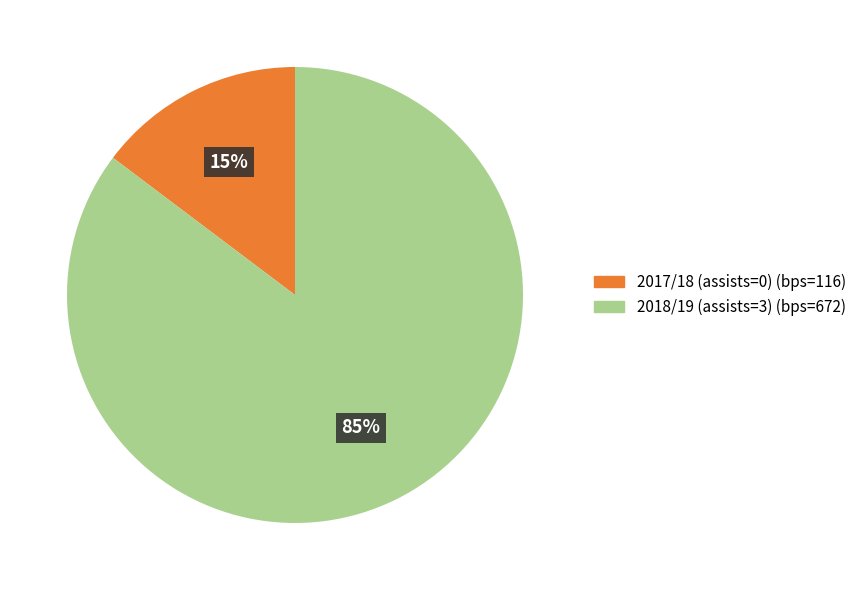

To the nearest percent, what is the average slice percentage?

50%